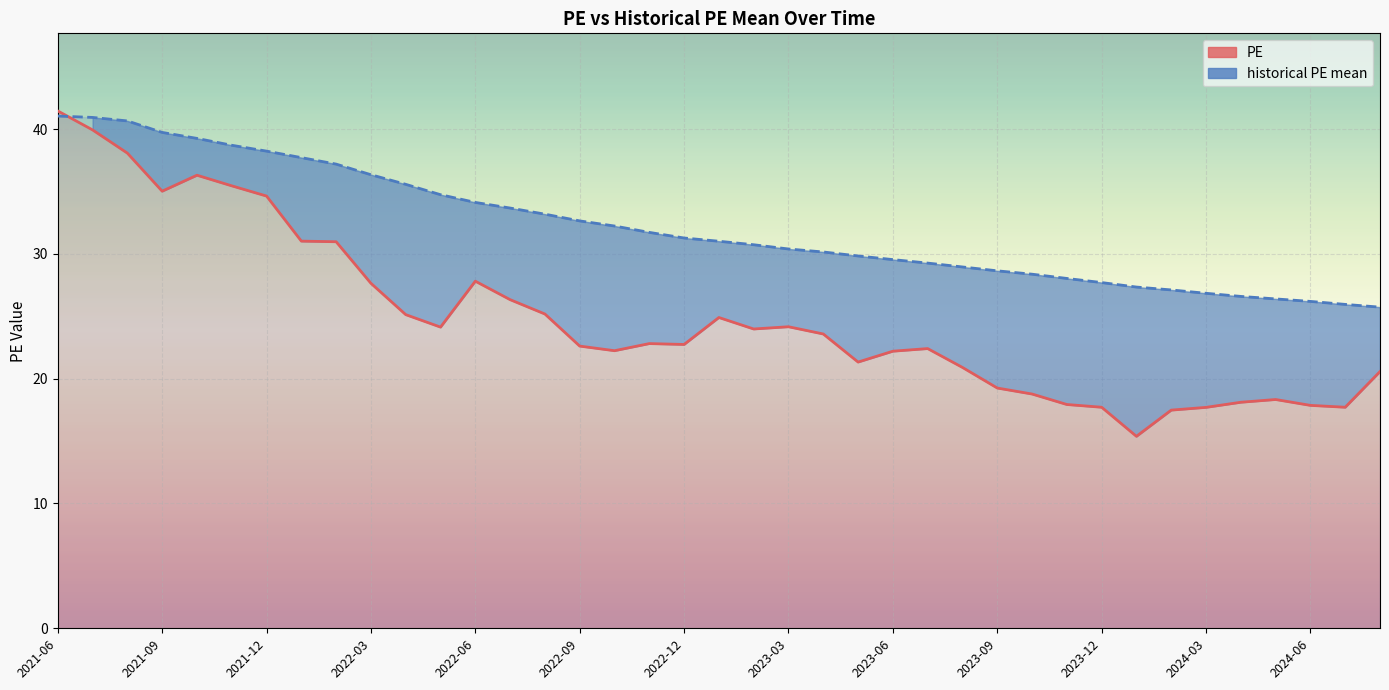

Reading left to right, extract all data points from this chart.

PE: 41.5	39.9	38.1	35.0	36.3	35.5	34.6	31.0	31.0	27.6	25.1	24.1	27.8	26.3	25.2	22.6	22.2	22.8	22.7	24.9	24.0	24.2	23.6	21.3	22.2	22.4	20.9	19.2	18.8	17.9	17.7	15.4	17.5	17.7	18.1	18.3	17.9	17.7	20.6
historical PE mean: 41.0	40.9	40.6	39.7	39.2	38.7	38.2	37.7	37.2	36.3	35.6	34.7	34.1	33.7	33.2	32.6	32.2	31.7	31.3	31.0	30.7	30.4	30.1	29.8	29.5	29.3	28.9	28.6	28.4	28.0	27.7	27.3	27.1	26.8	26.6	26.4	26.2	25.9	25.7